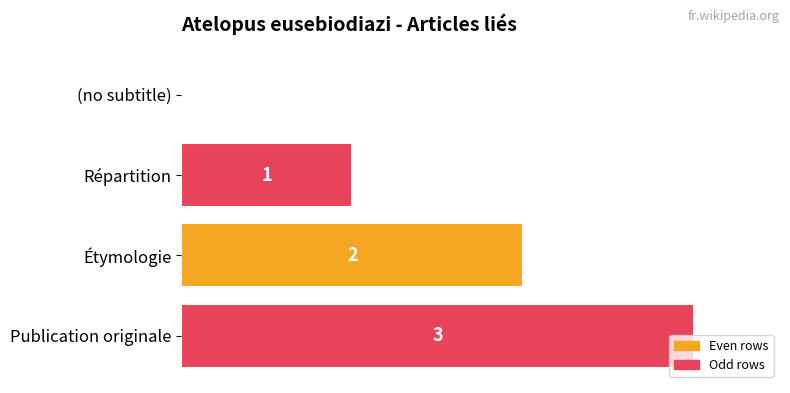

What is the sum of the values at Étymologie and Répartition?

3